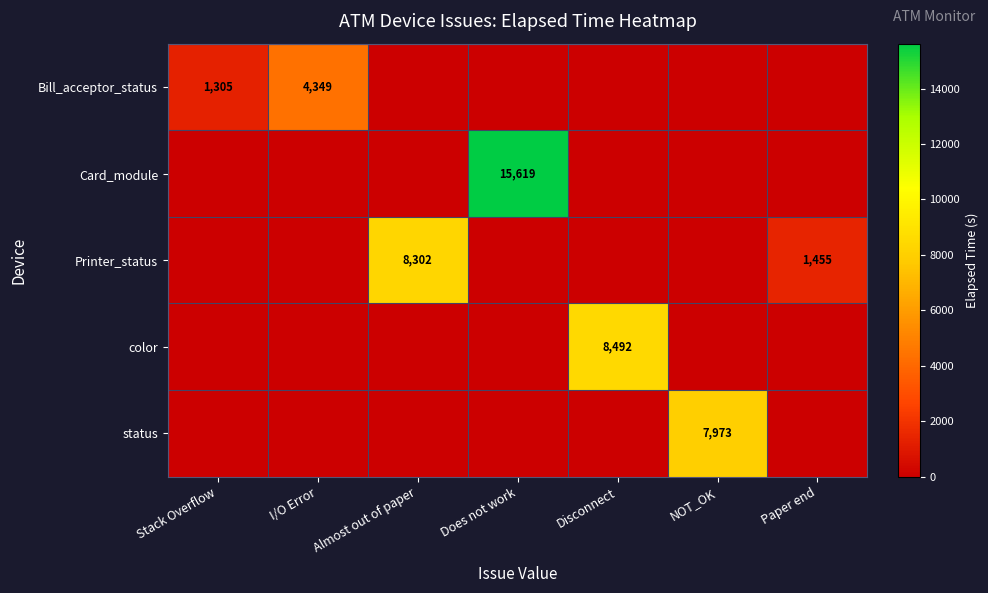

Which series has the largest total across all categories?

Card_module